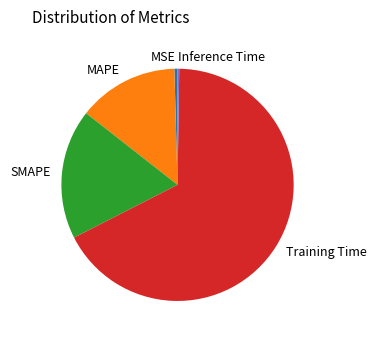

Does any single category account for the majority?

Yes